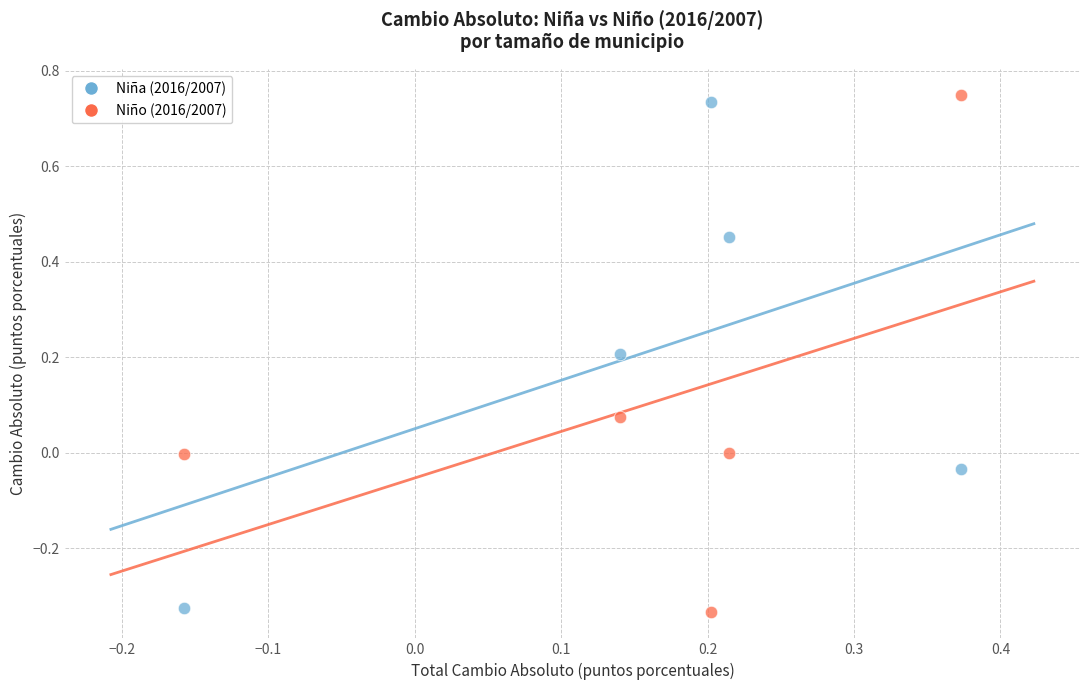

Which series has the largest Y range (max minus min)?

Niño (2016/2007)